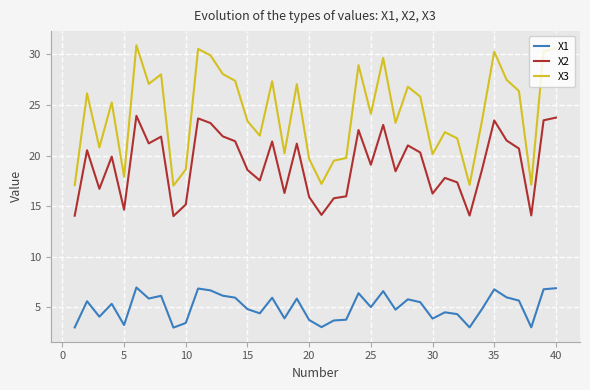

True or false: X2 and X1 intersect in this chart.

False